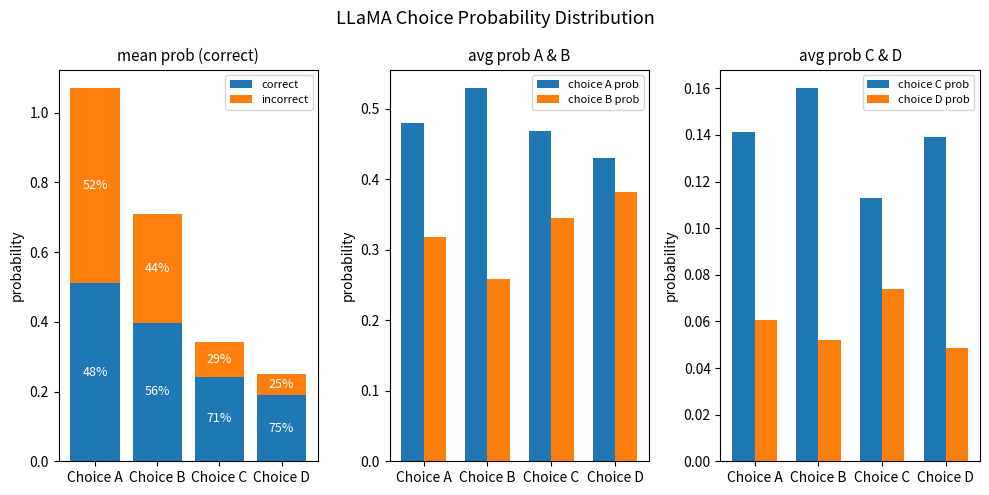

What is the minimum value for incorrect?

0.1